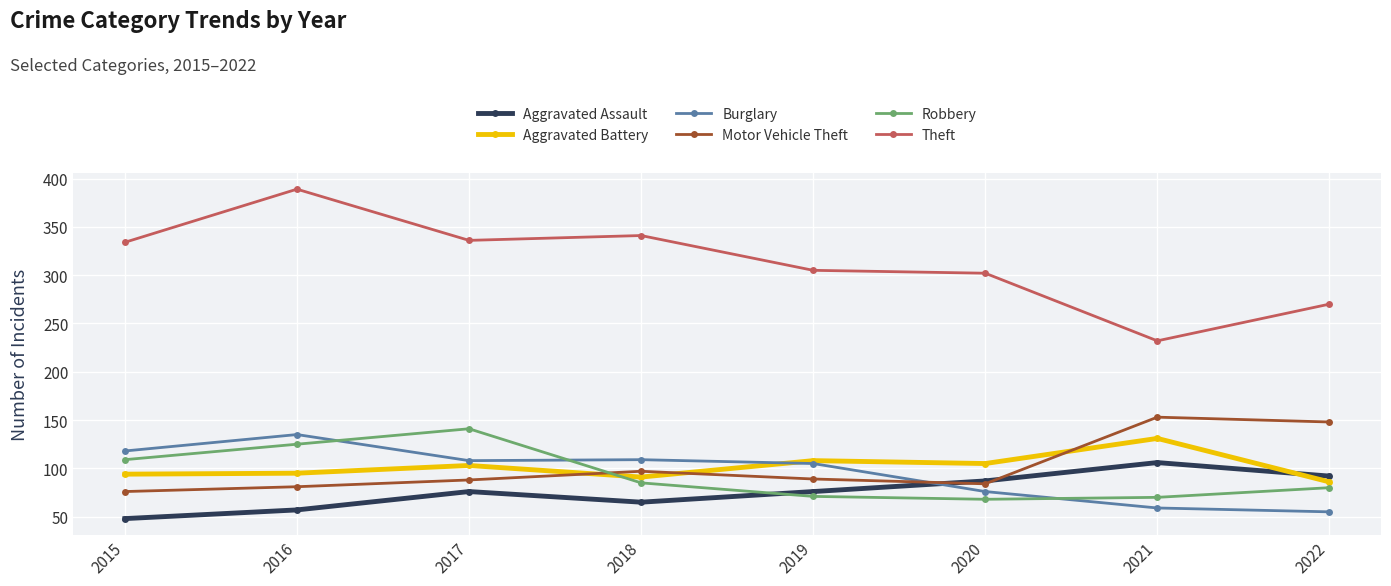

What is the value of the Theft point at the 3rd from the left?

336